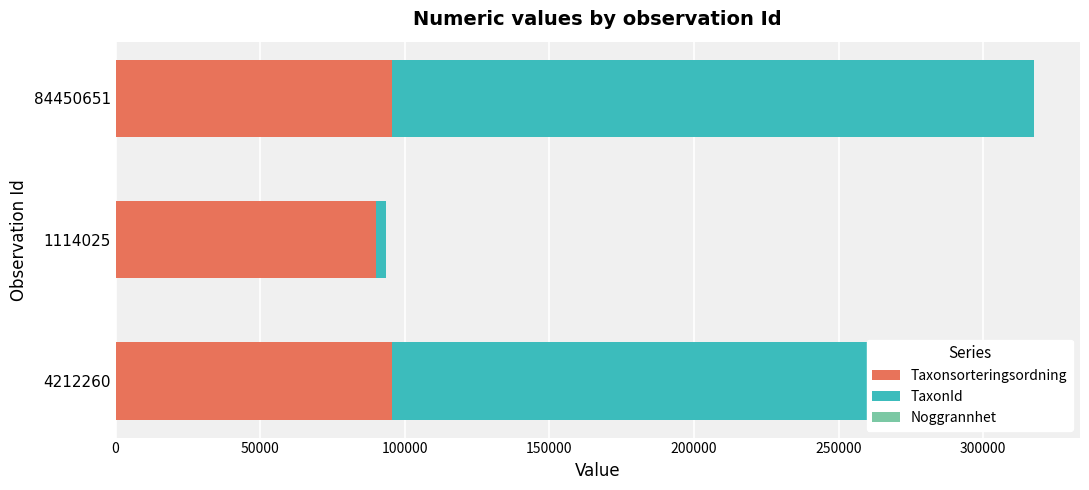

What are all the series names shown in the legend?

Taxonsorteringsordning, TaxonId, Noggrannhet